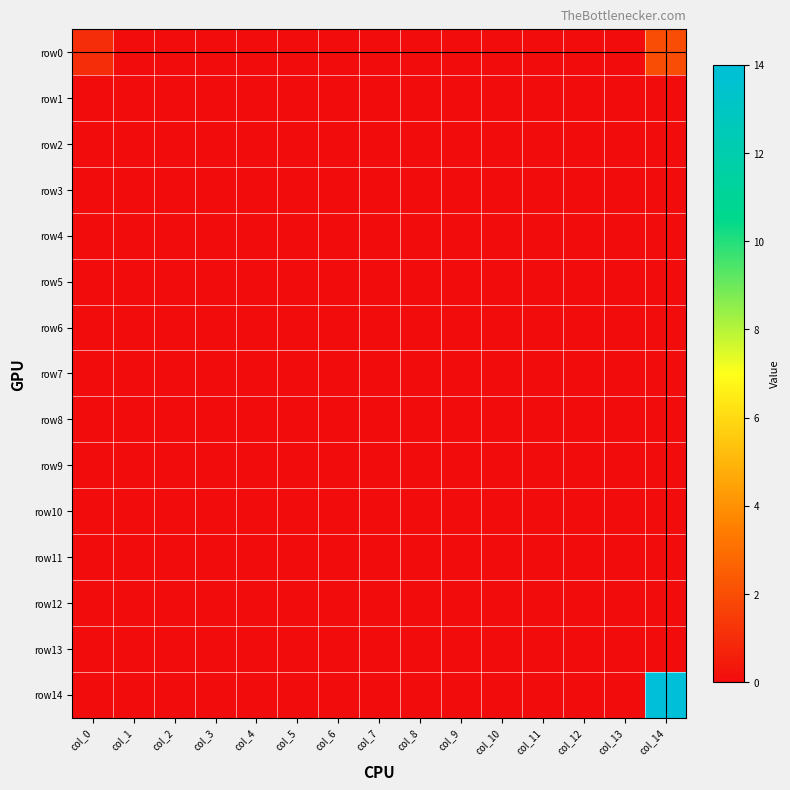

Between col_4 and col_6, which series saw the biggest shift?

row0